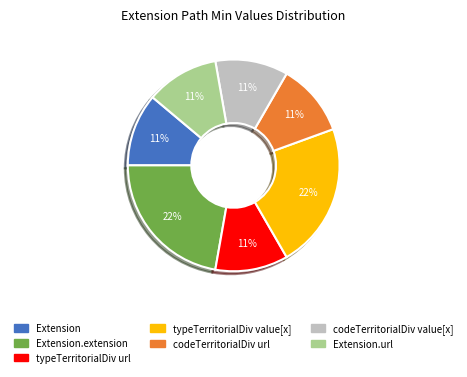

Does any single category account for the majority?

No